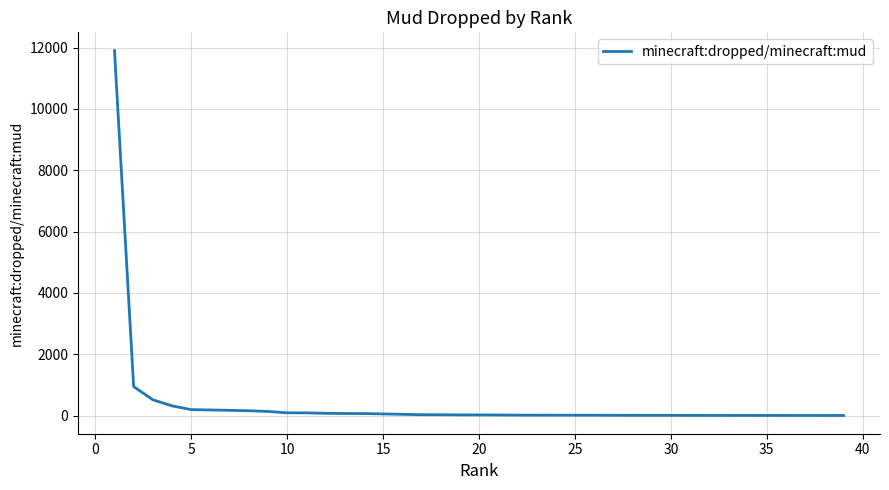

How many distinct data groups are displayed?

1